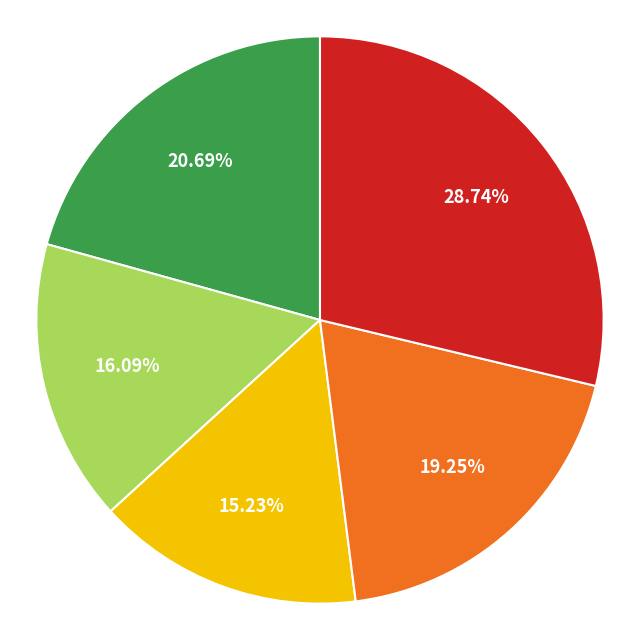

Does any single category account for the majority?

No